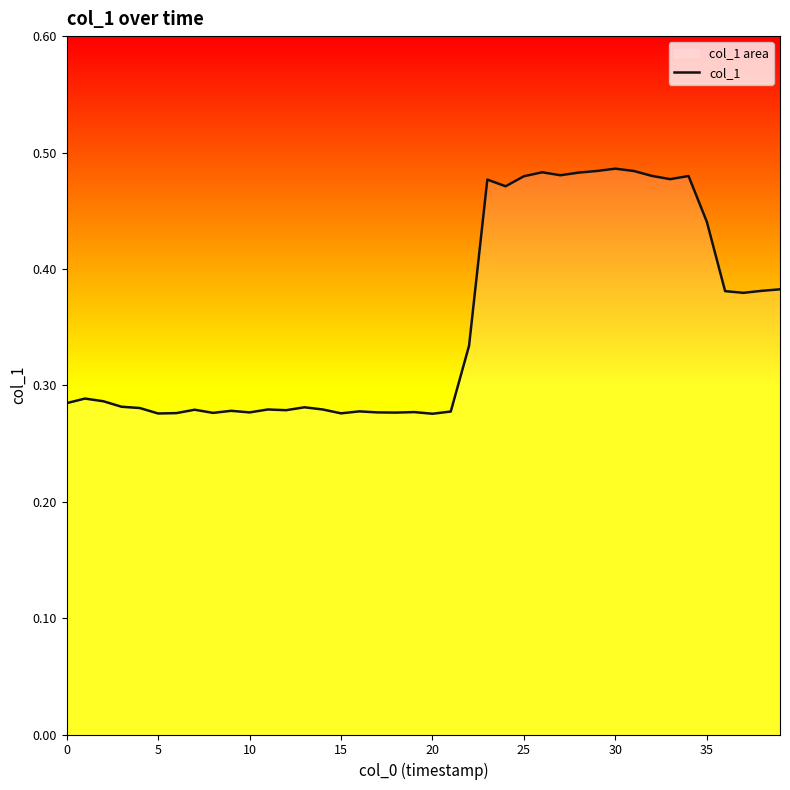

What is the greatest value displayed?

0.5